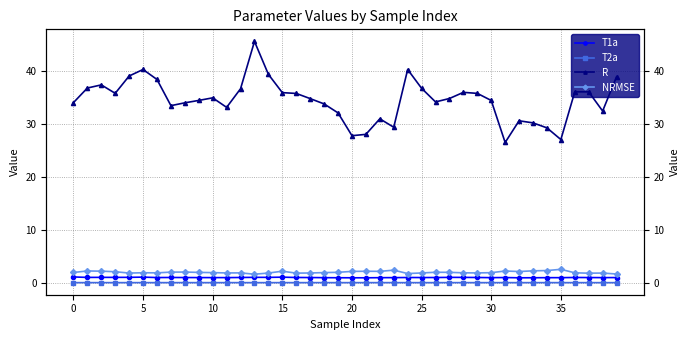

How many lines are shown in the chart?

4